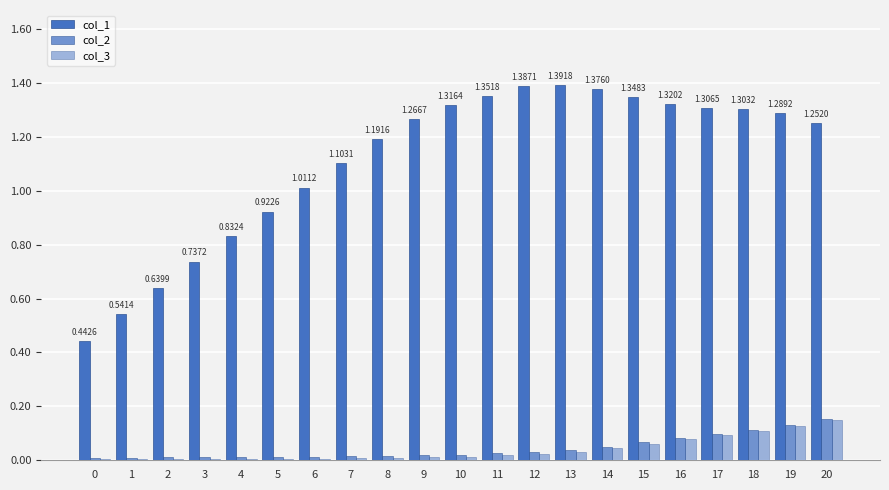

Which category has the highest value in the col_3 series?

20